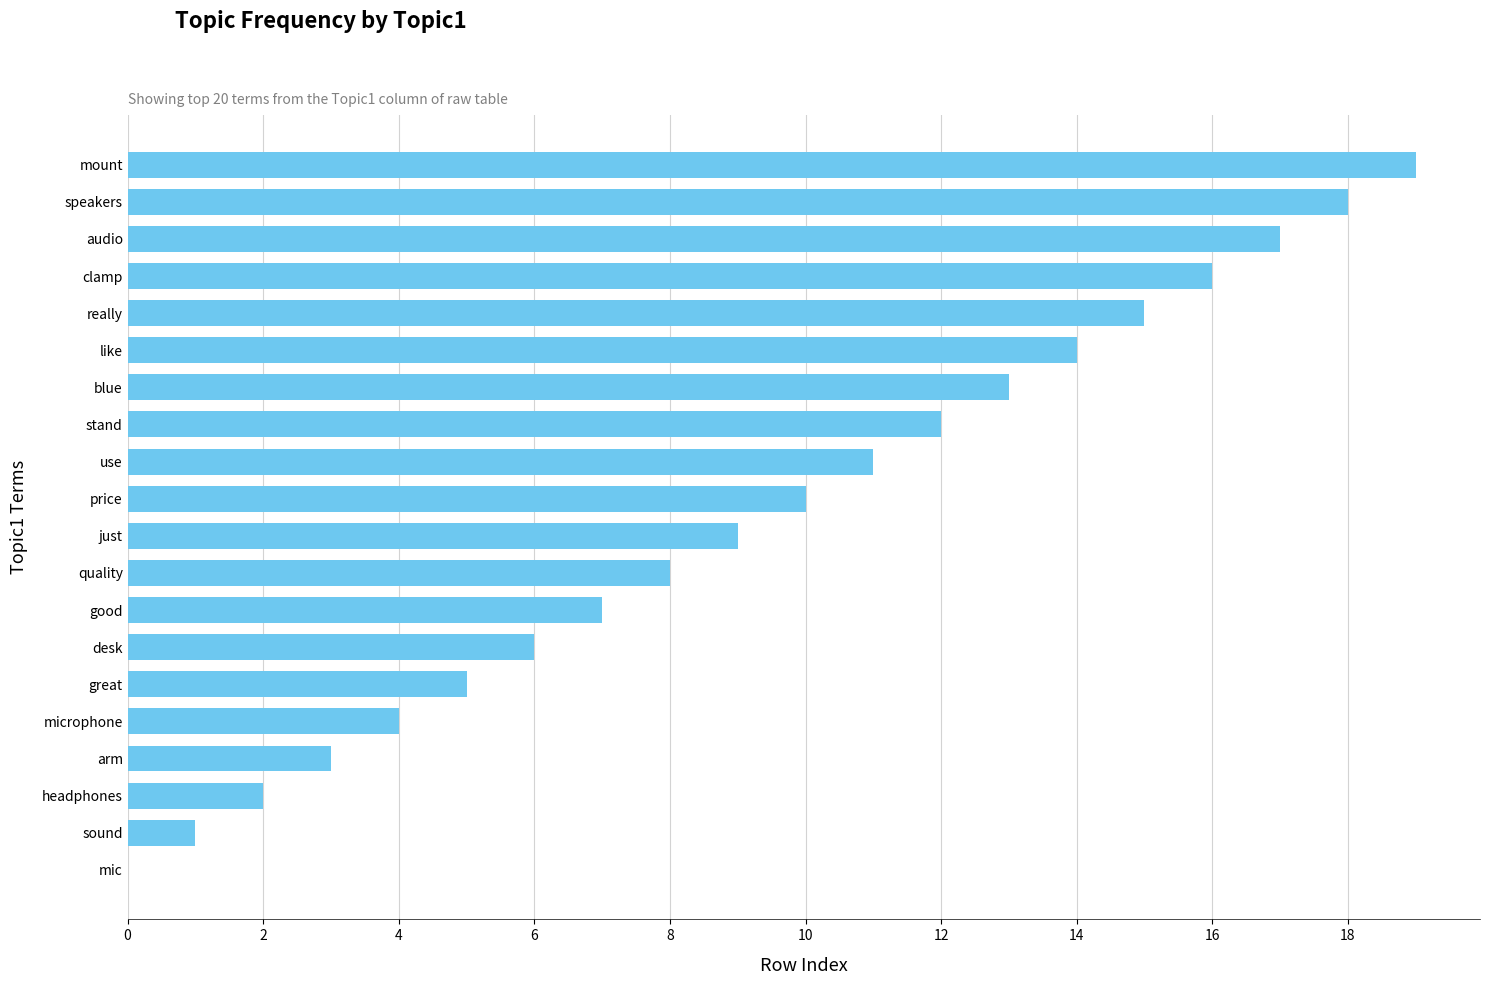

How many data points does each series have?

20